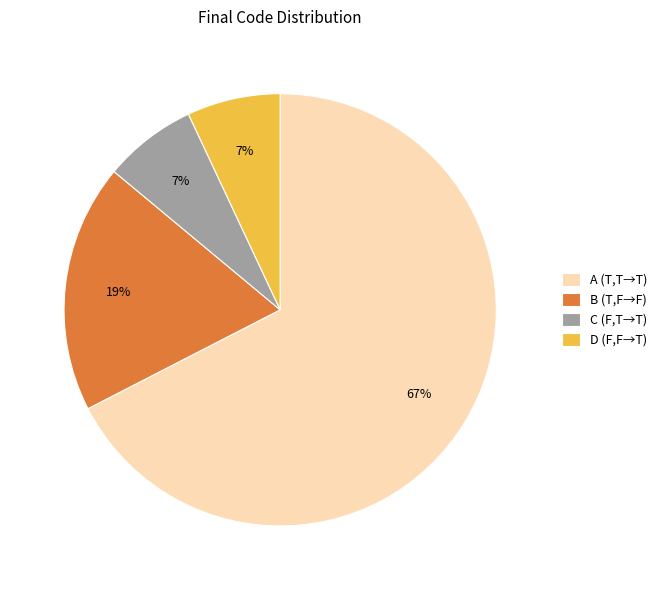

To the nearest percent, what is the average slice percentage?

25%